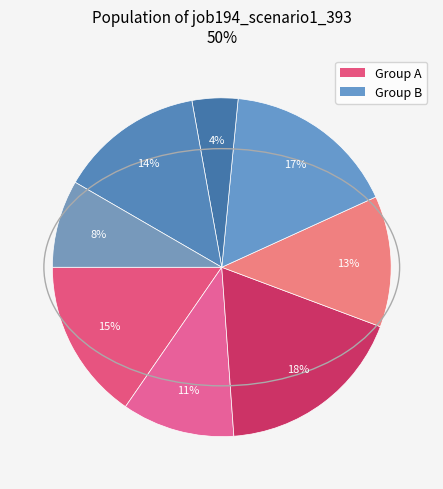

Count the number of slices in the pie.

8